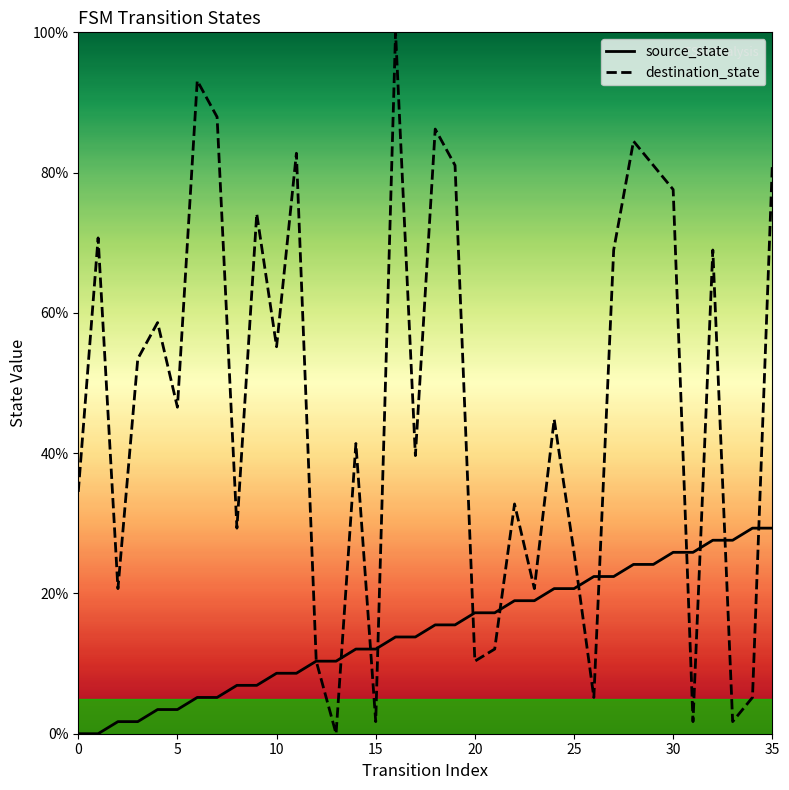

Which series has the largest total across all categories?

destination_state